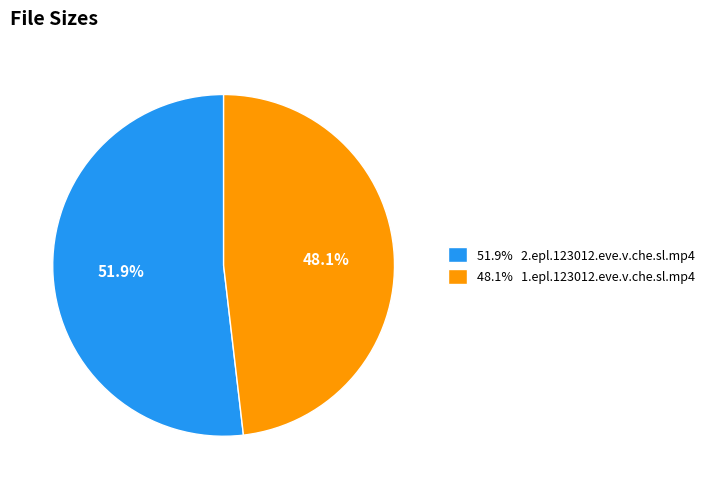

Rank the categories by value from lowest to highest.

48.1% 1.epl.123012.eve.v.che.sl.mp4, 51.9% 2.epl.123012.eve.v.che.sl.mp4